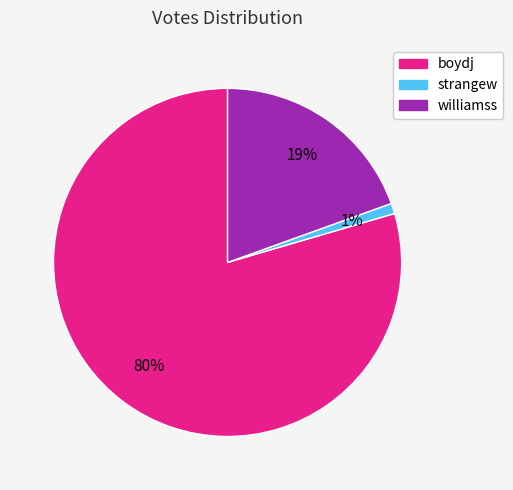

To the nearest percent, what portion does williamss represent?

19%